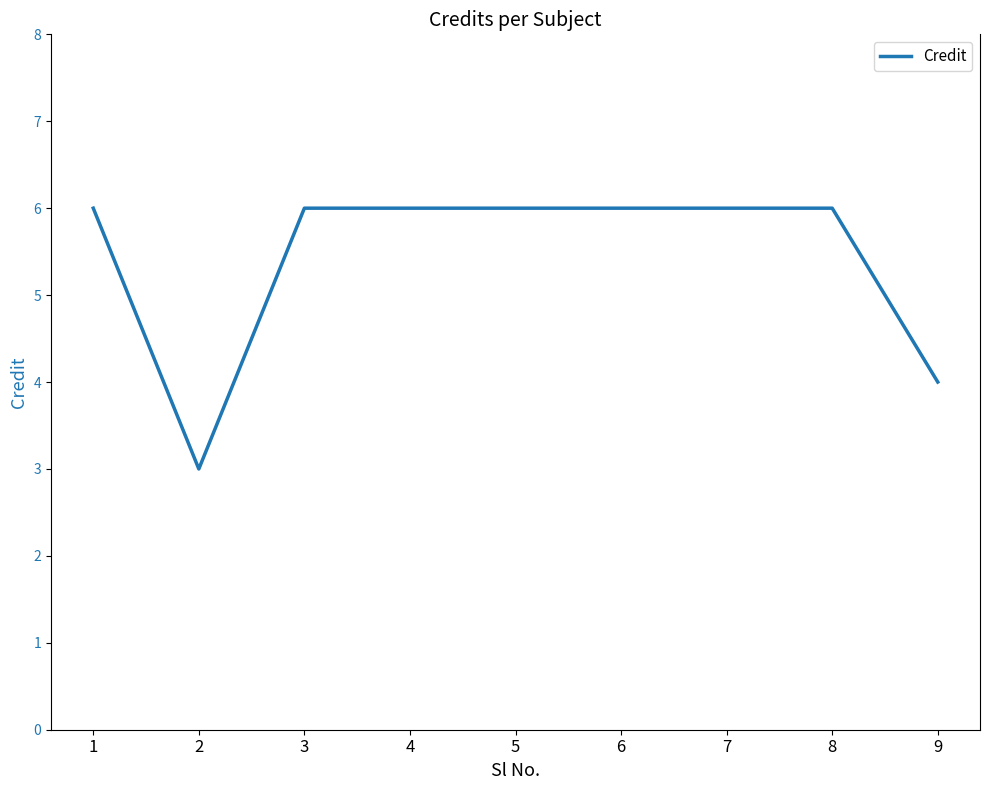

The value at 4 is 10. True or false?

False